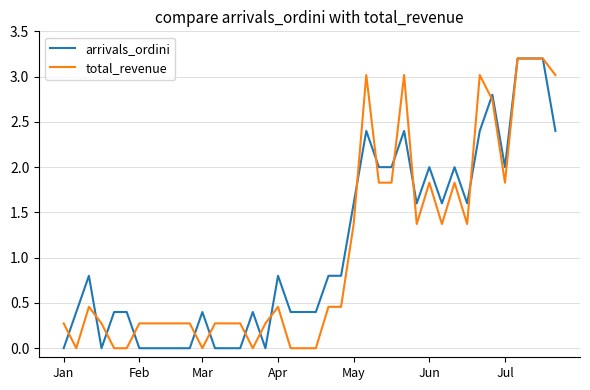

What is the maximum value for total_revenue?

3.2